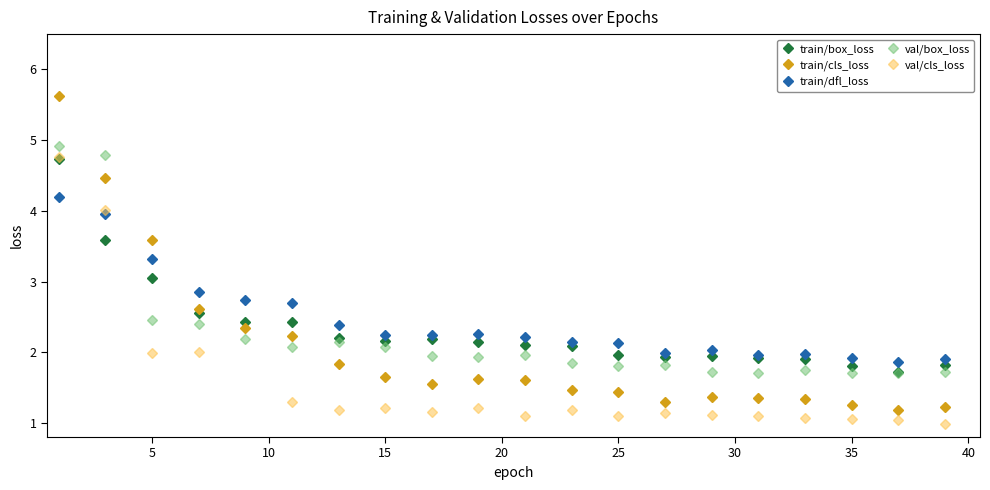

What are all the series names shown in the legend?

train/box_loss, train/cls_loss, train/dfl_loss, val/box_loss, val/cls_loss